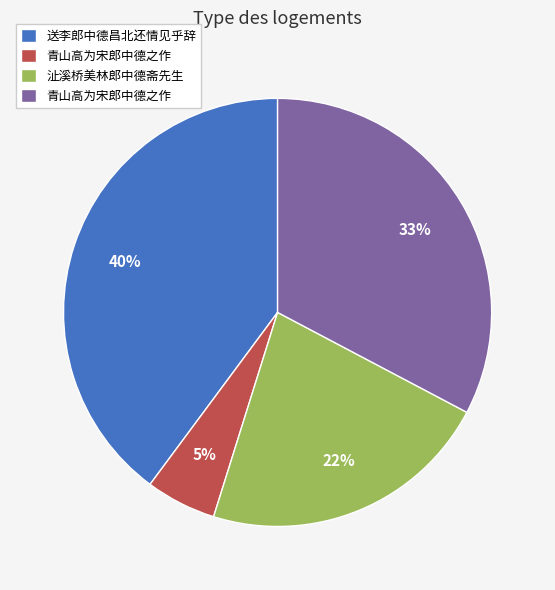

Is there a majority slice in this chart?

No